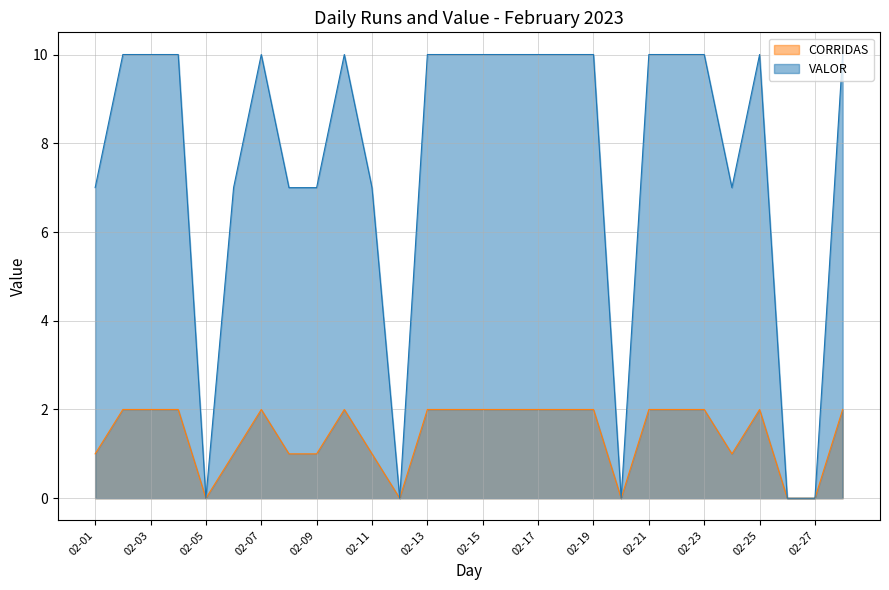

What are all the series names shown in the legend?

CORRIDAS, VALOR